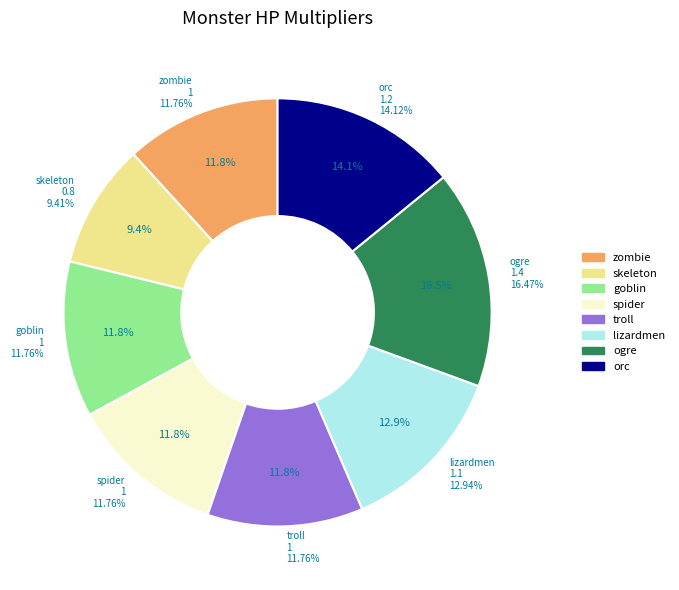

Approximately how many times larger is the value at troll compared to lizardmen?

0.9